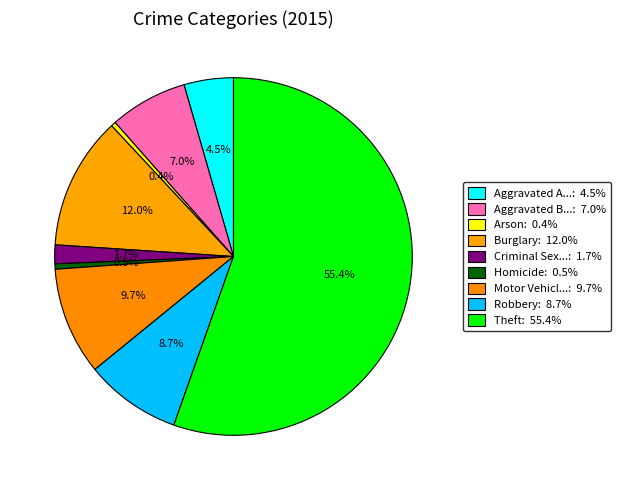

Which category has the smallest portion of the pie?

Arson